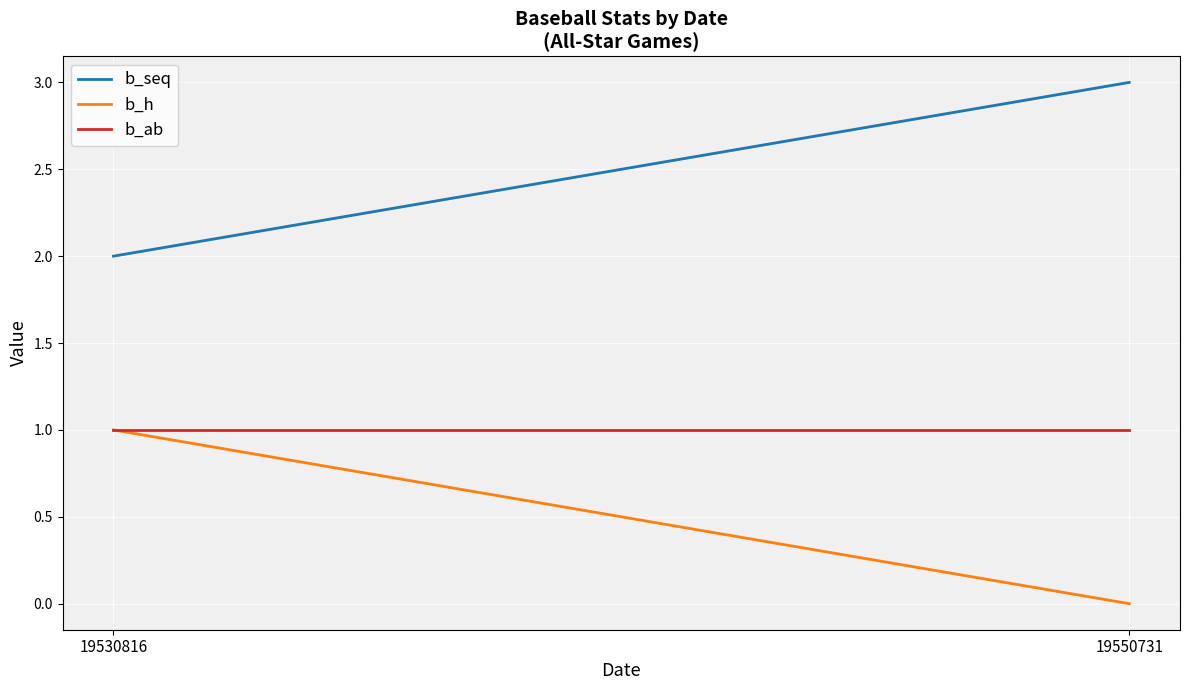

At which category is the sum across all series the highest?

19530816